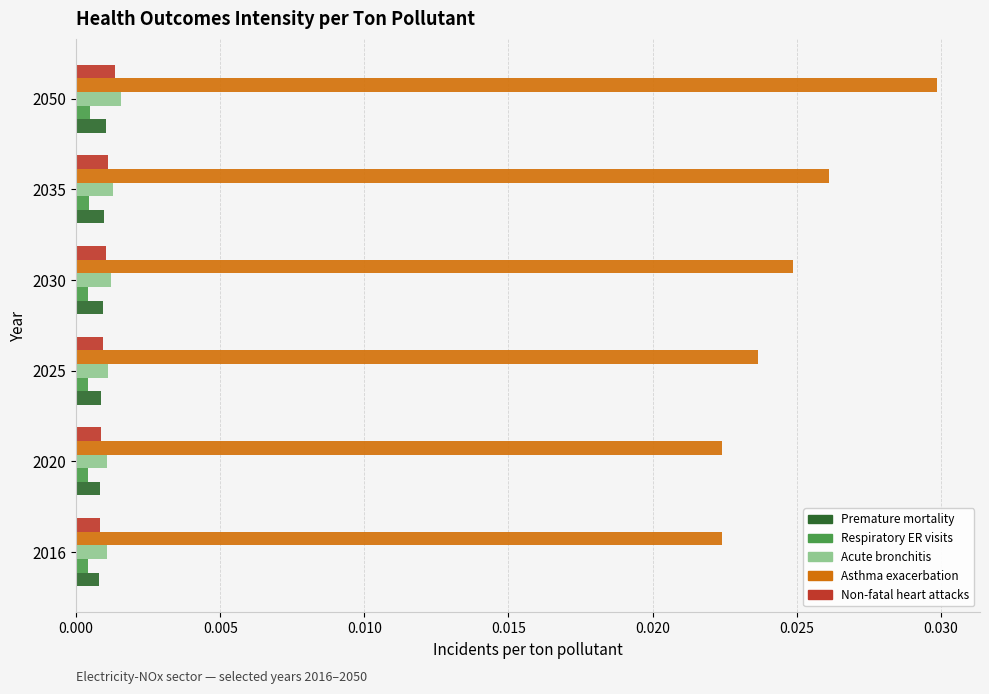

Which series has the widest spread of values?

Asthma exacerbation